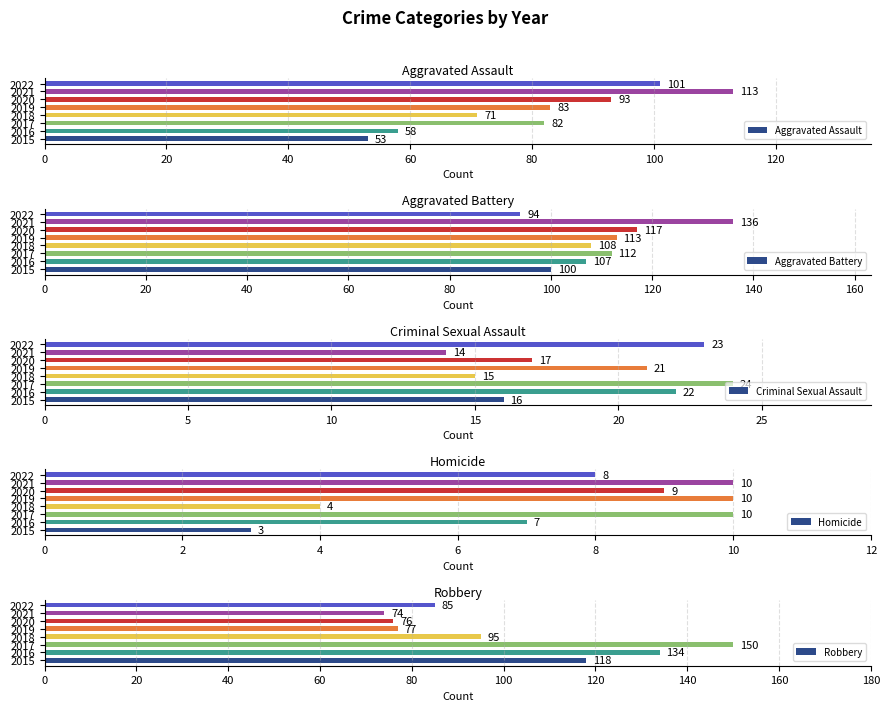

What is the difference between the maximum and minimum values in the Robbery series?

76